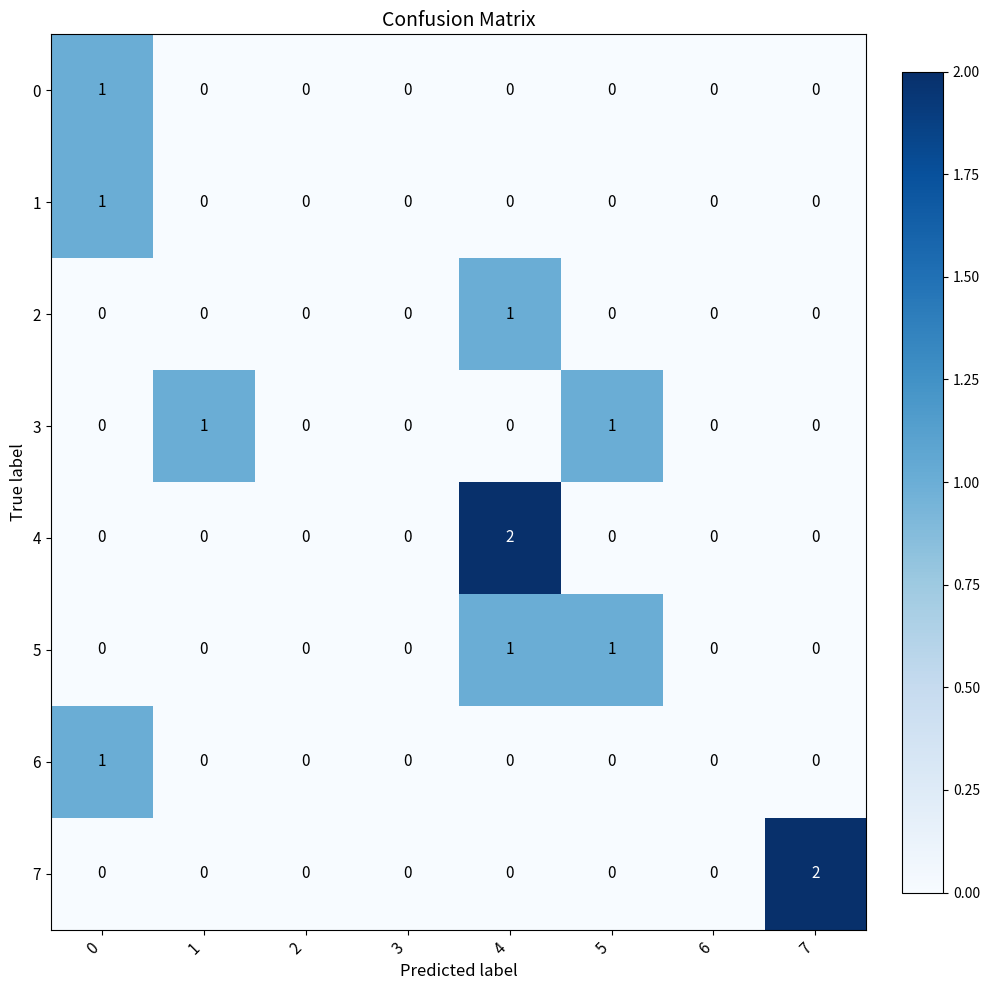

True or false: 0 has a value of 0 at 5.

True